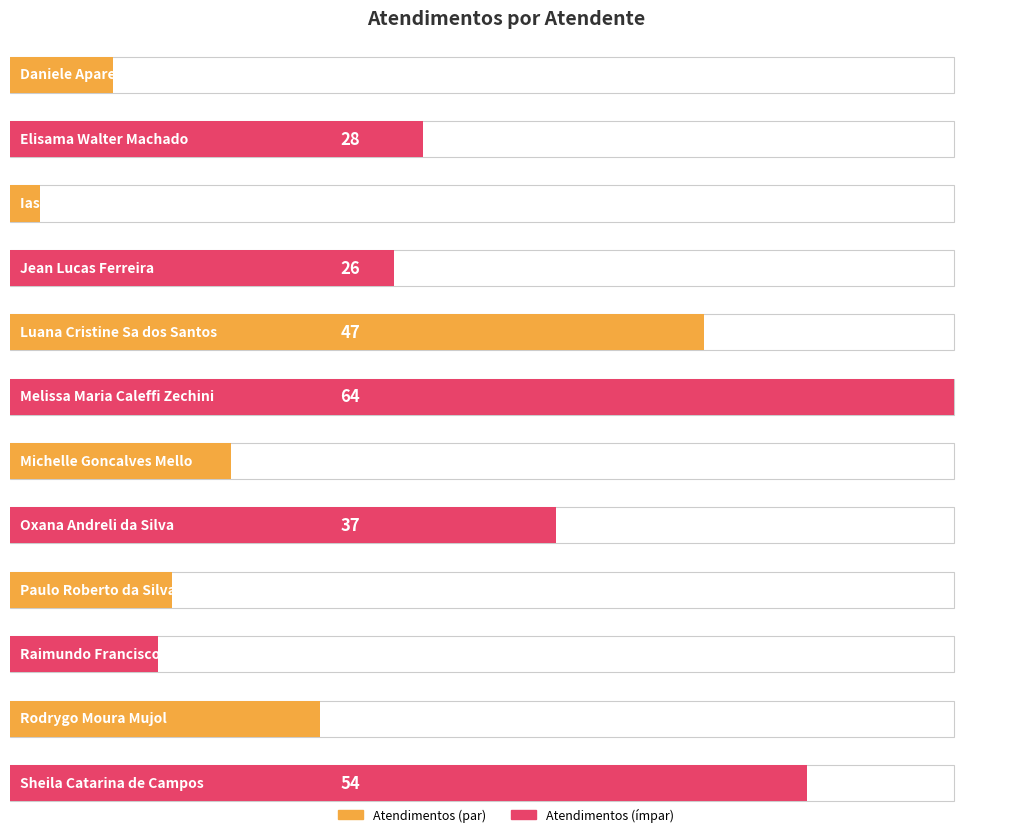

What is the smallest value displayed?

2